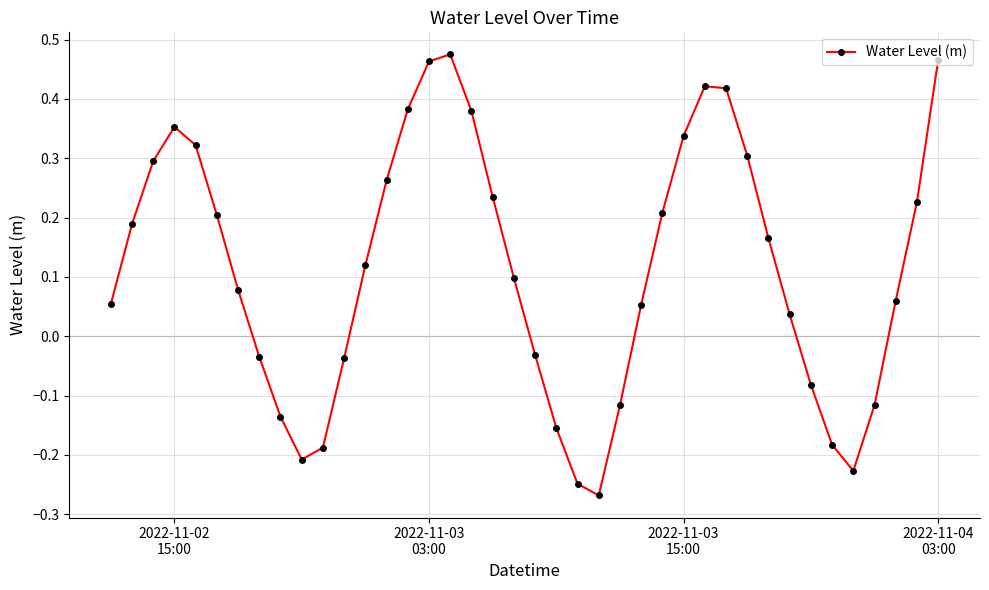

How many points are lower than both their immediate neighbors (excluding endpoints)?

3